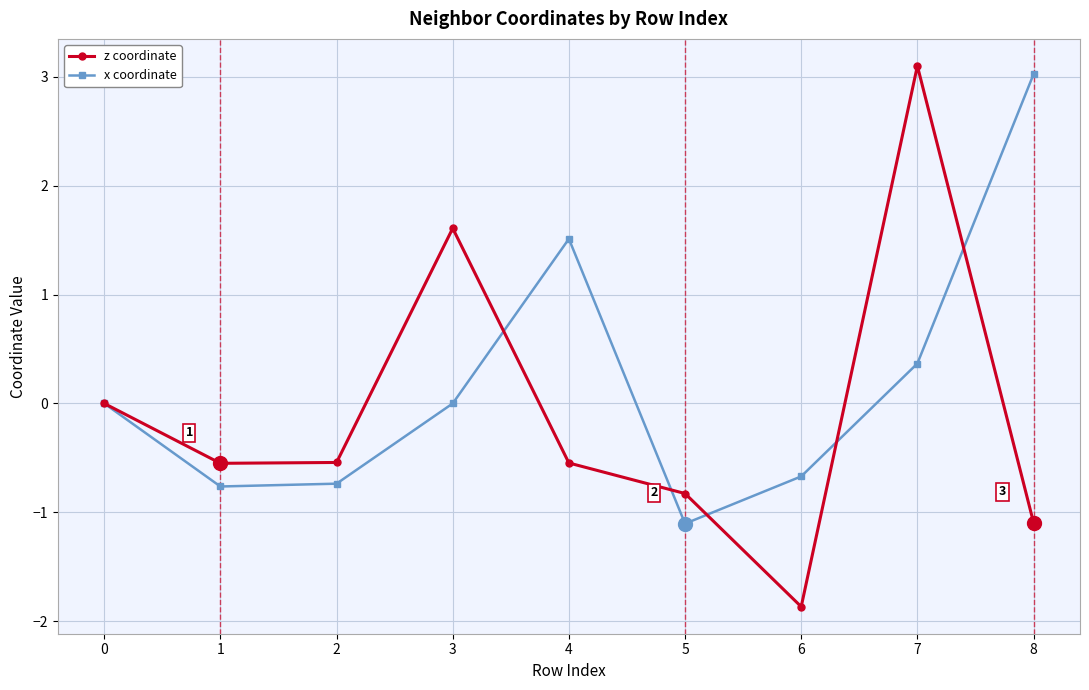

Which series ends up on top after the final intersection of z coordinate and x coordinate?

x coordinate